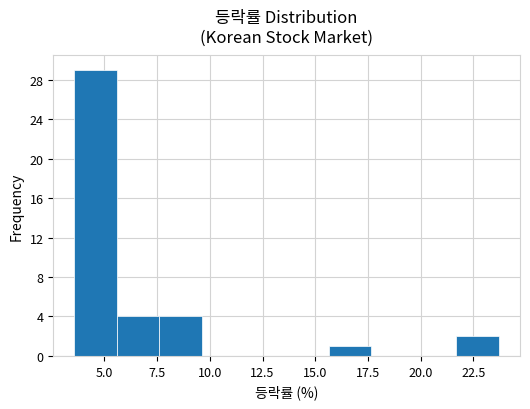

What is the height of the bar covering 3.5 to 5.5 on the x-axis? Neither the bar edges nor the heights are printed on the chart, so give them approximately, as read against the axes.

29